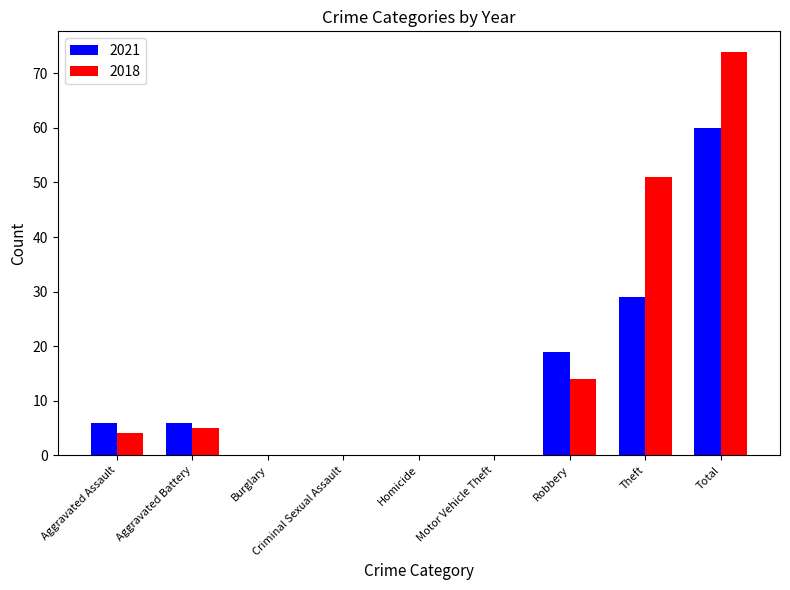

At which category does the chart reach its peak across all series?

Total